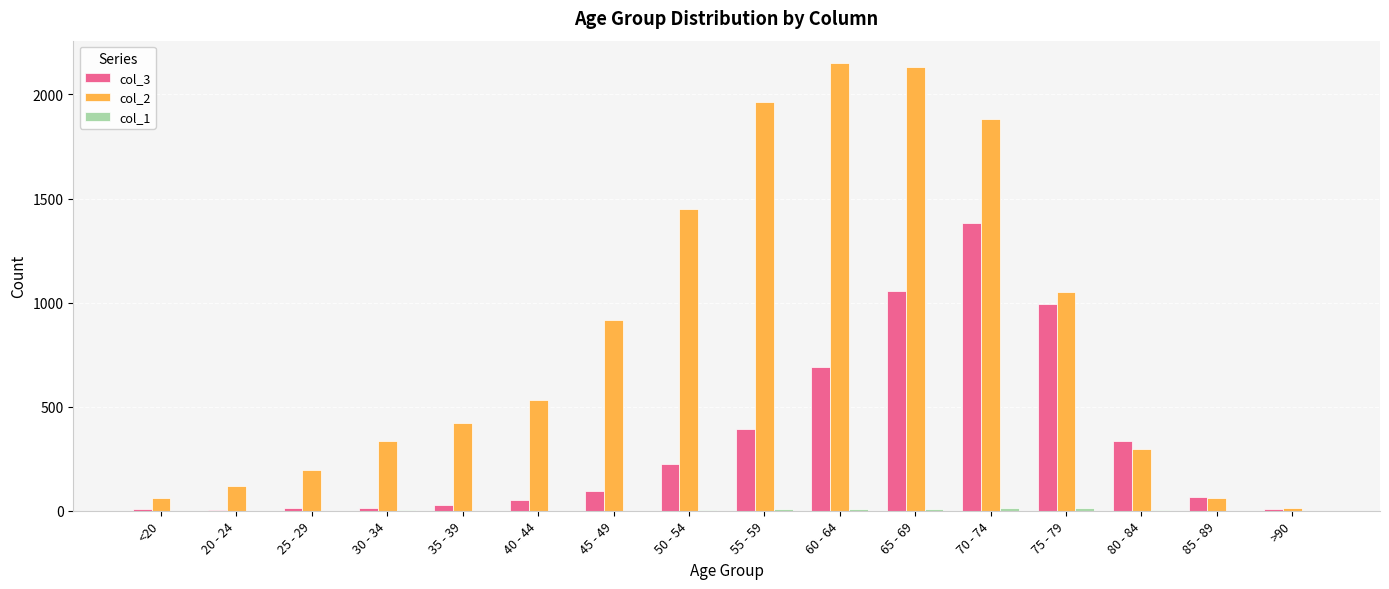

Which series has the largest total across all categories?

col_2